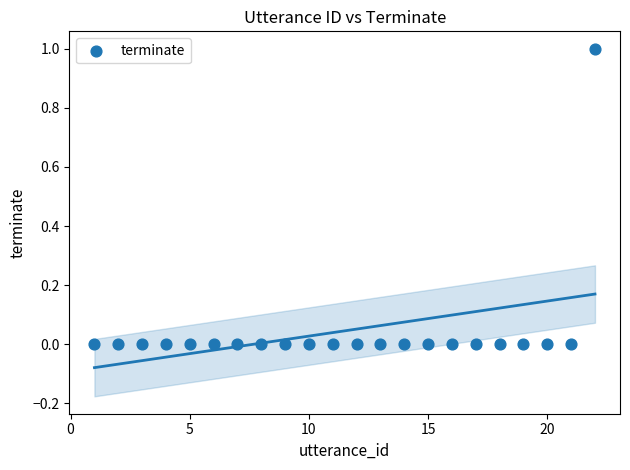

List the coordinates of all points as (Y, X) pairs, reading left to right.

(0, 1)  (0, 2)  (0, 3)  (0, 4)  (0, 5)  (0, 6)  (0, 7)  (0, 8)  (0, 9)  (0, 10)  (0, 11)  (0, 12)  (0, 13)  (0, 14)  (0, 15)  (0, 16)  (0, 17)  (0, 18)  (0, 19)  (0, 20)  (0, 21)  (1, 22)